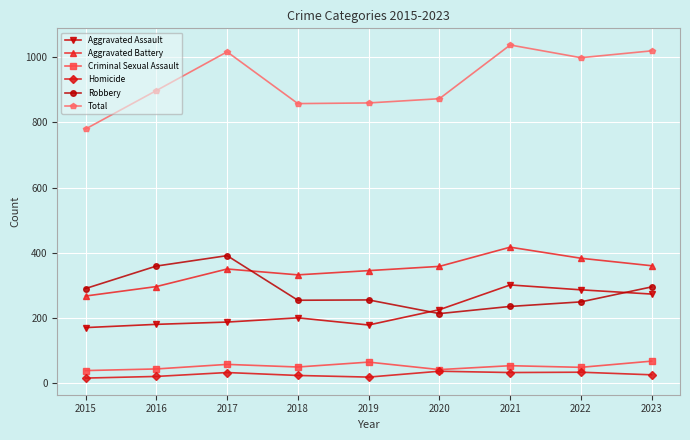

What is the difference between the second highest and second lowest values in the Criminal Sexual Assault series?

23